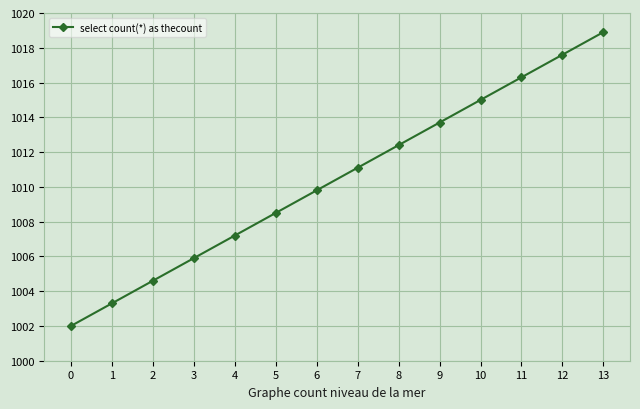

At which label does the data first exceed 1011?

7